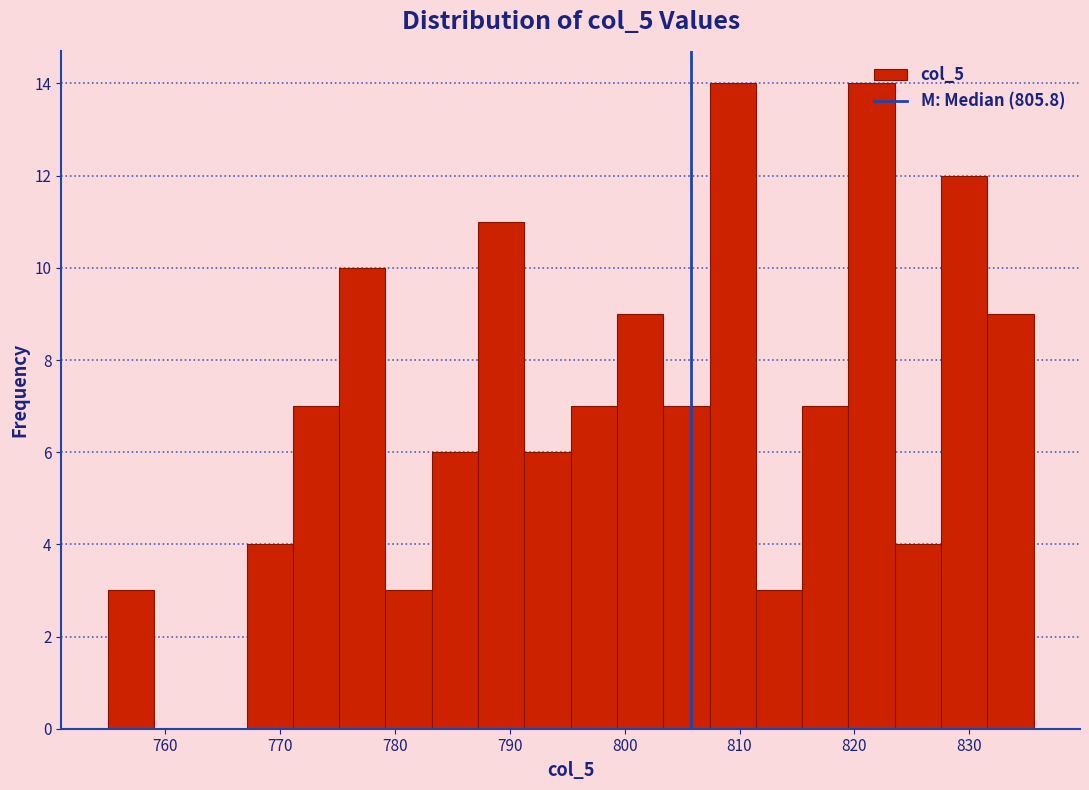

What is the height of the bar covering 819 to 824 on the x-axis? Neither the bar edges nor the heights are printed on the chart, so give them approximately, as read against the axes.

14